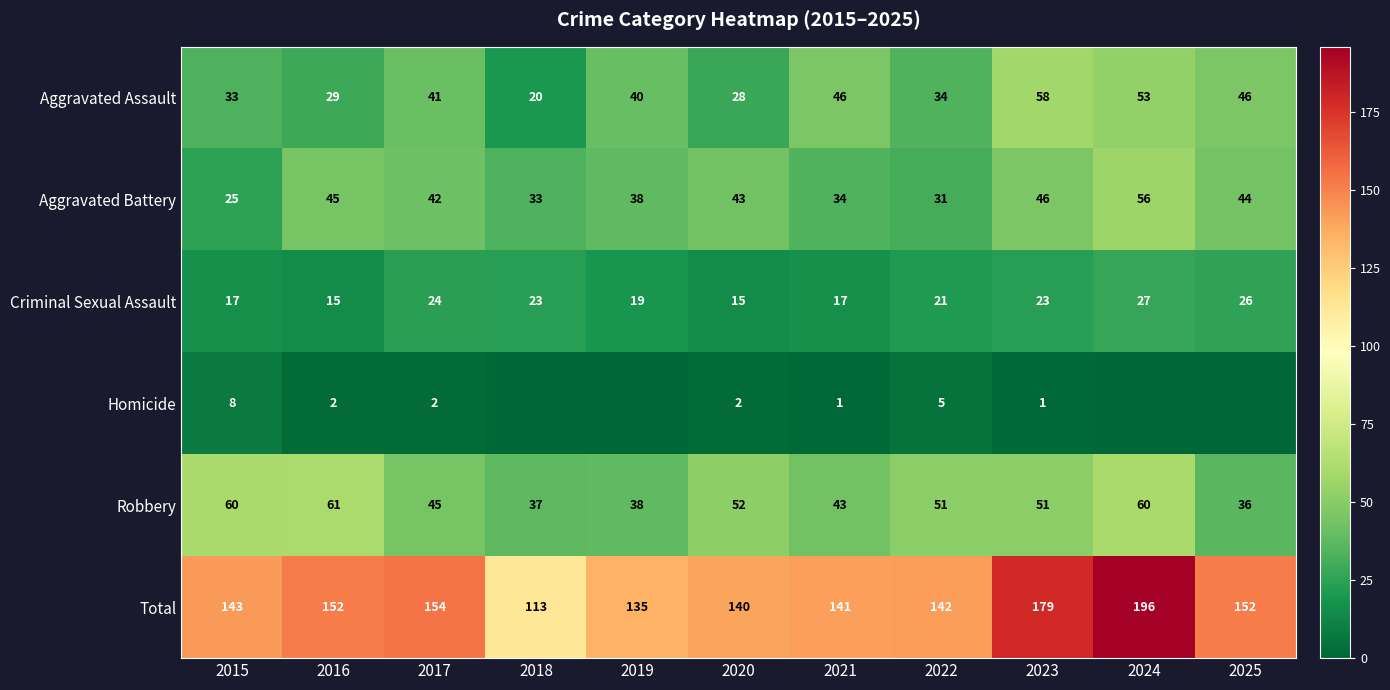

What is the difference between the maximum and second lowest values in the Total series?

61